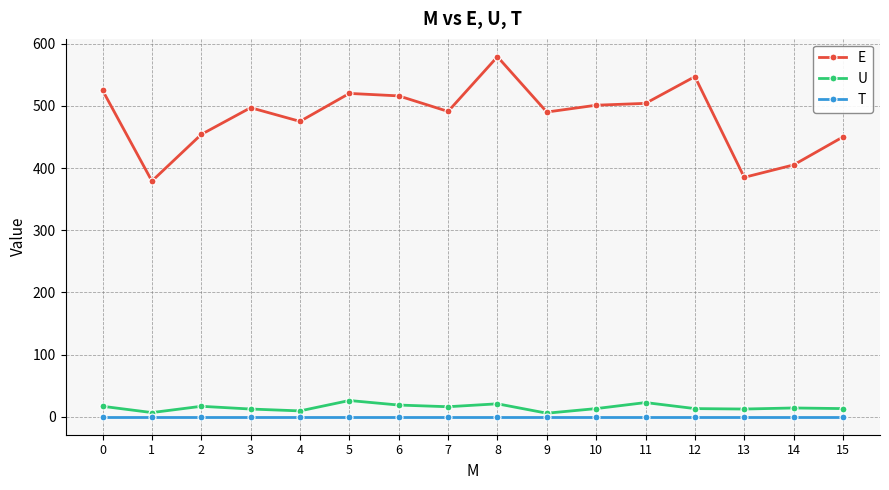

Which series changed the most between 6 and 12?

E